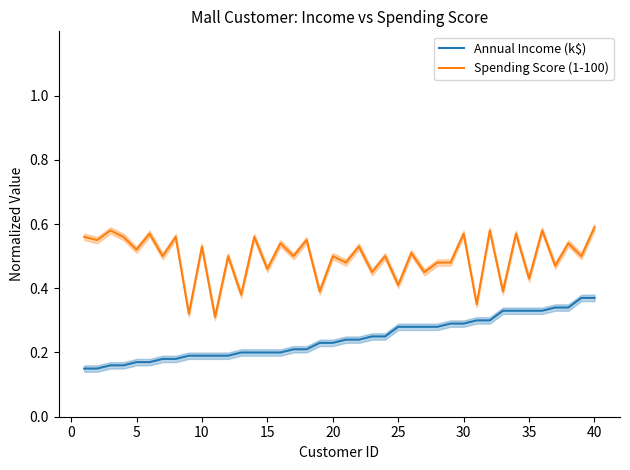

What is the value of the Annual Income (k$) point at the 15th from the left?

0.2